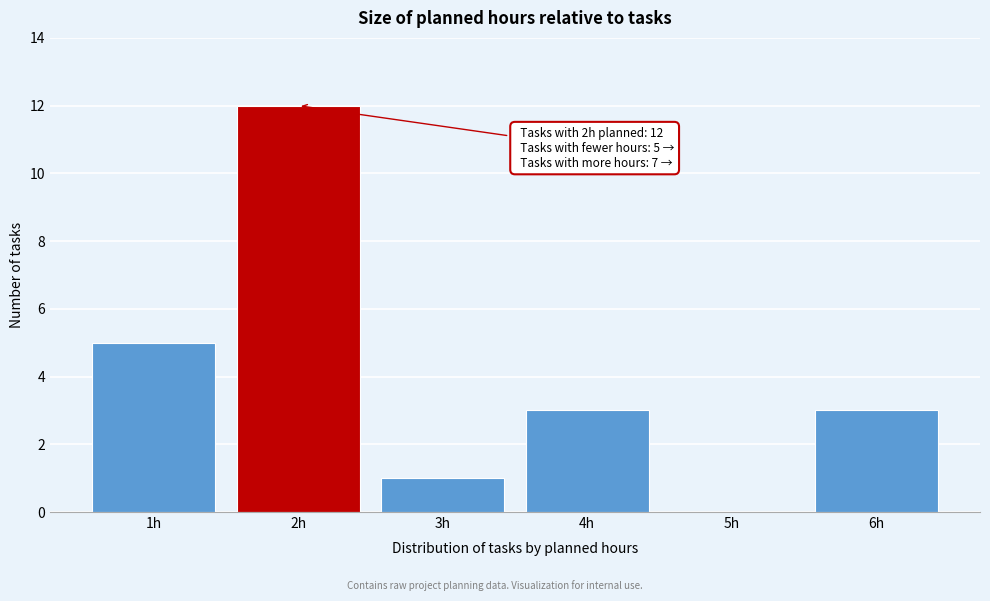

Reading left to right, what are all the values shown in this chart?

1h=5	2h=12	3h=1	4h=3	5h=0	6h=3